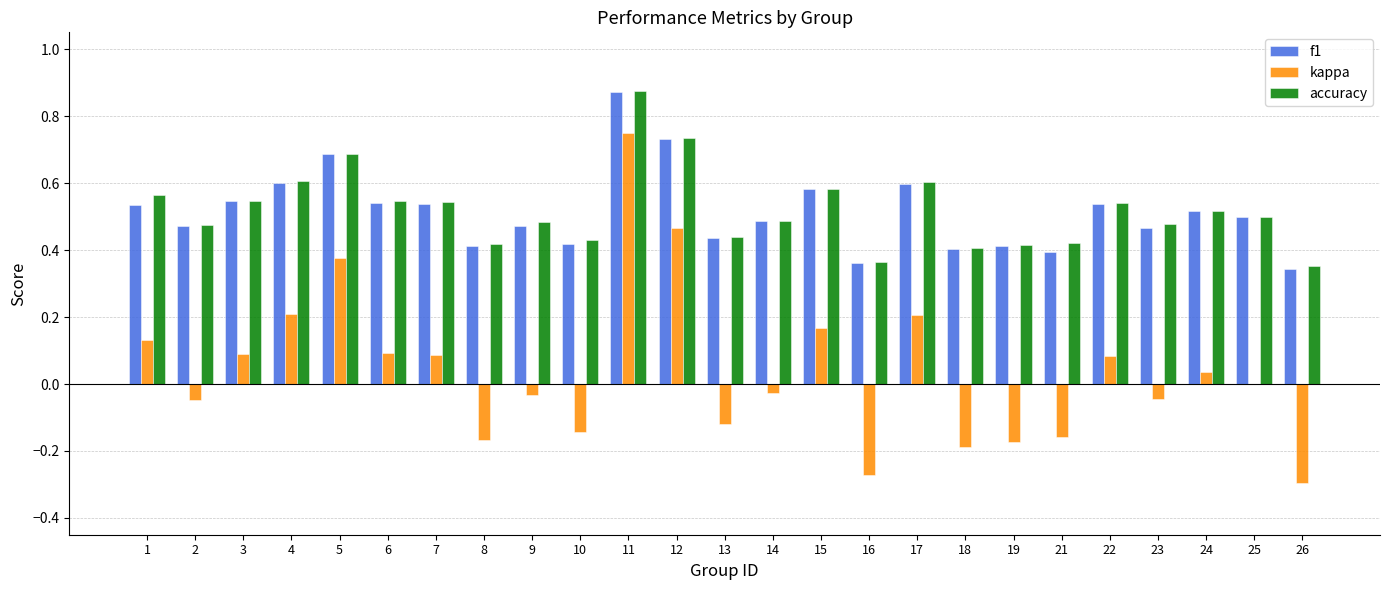

How many categories are shown in the chart?

25